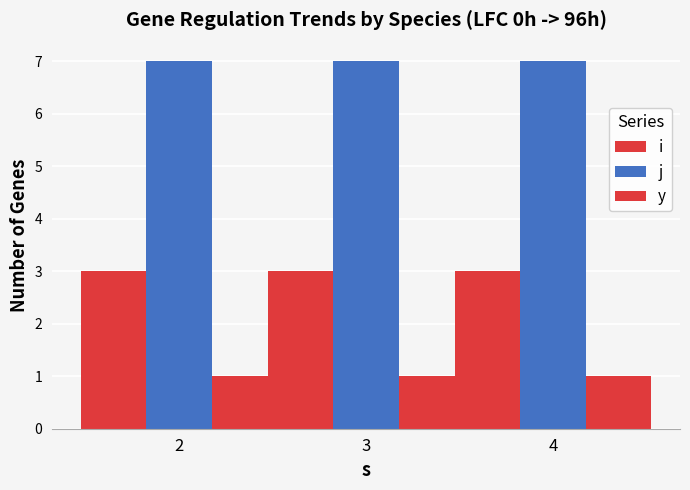

How many data points does each series have?

3